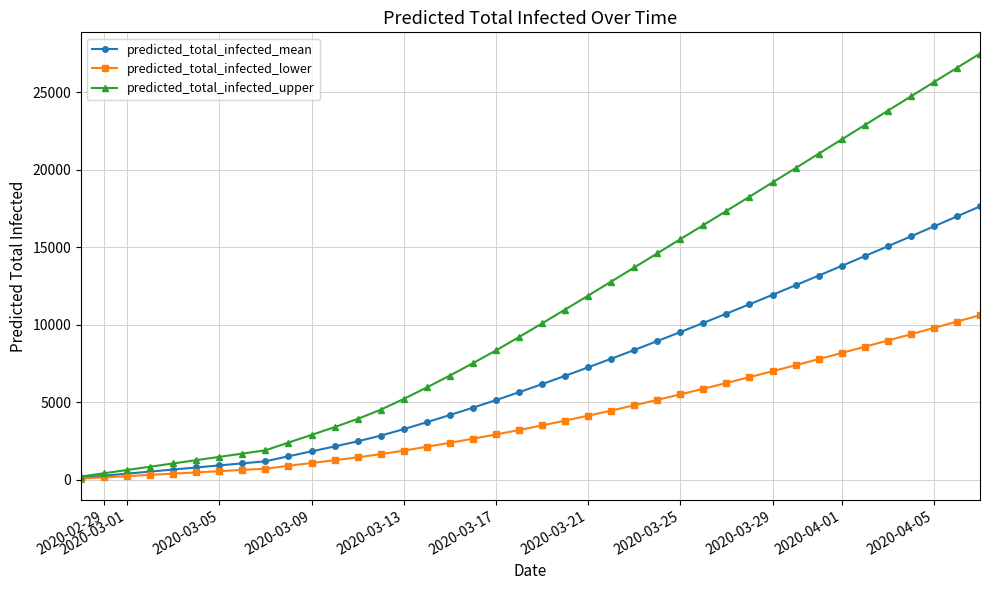

List the series in order of their peak value, lowest first.

predicted_total_infected_lower, predicted_total_infected_mean, predicted_total_infected_upper